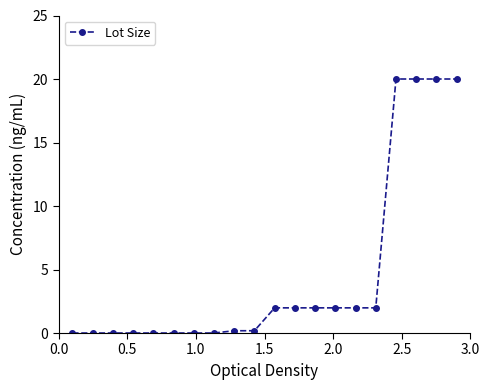

What is the difference between the maximum and second lowest values?

20.0